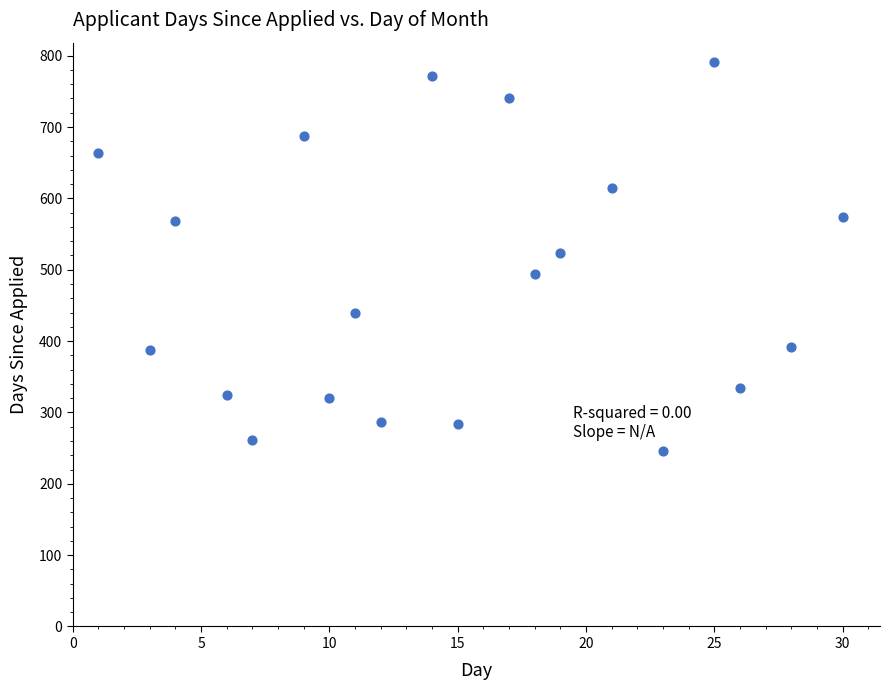

What is the range of Y values (max minus min)?

545